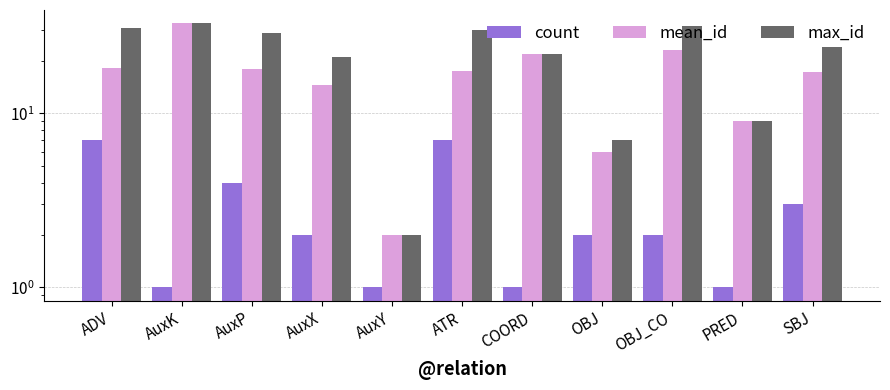

What is the difference between the maximum and minimum values in the mean_id series?

31.0